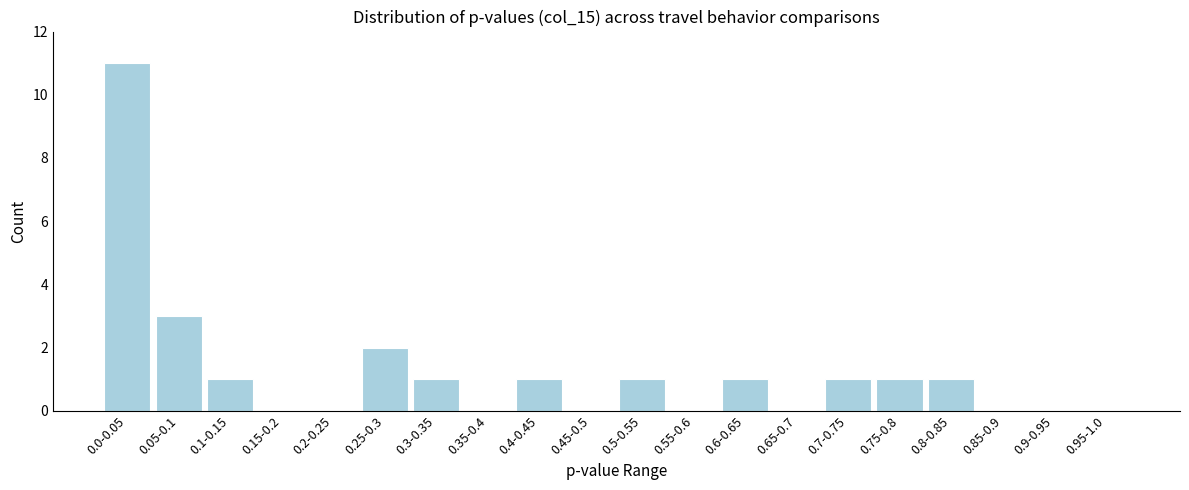

Reading right to left, extract all data points from this chart.

0.95-1.0=0	0.9-0.95=0	0.85-0.9=0	0.8-0.85=1	0.75-0.8=1	0.7-0.75=1	0.65-0.7=0	0.6-0.65=1	0.55-0.6=0	0.5-0.55=1	0.45-0.5=0	0.4-0.45=1	0.35-0.4=0	0.3-0.35=1	0.25-0.3=2	0.2-0.25=0	0.15-0.2=0	0.1-0.15=1	0.05-0.1=3	0.0-0.05=11